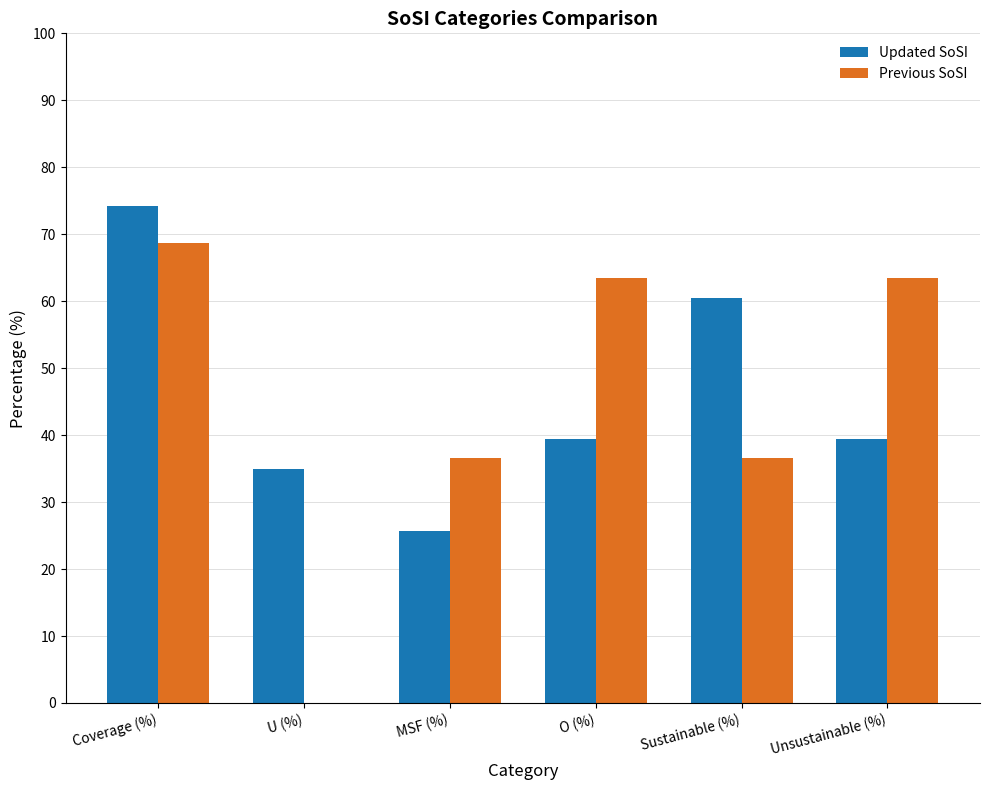

What is the maximum value for Updated SoSI?

74.2